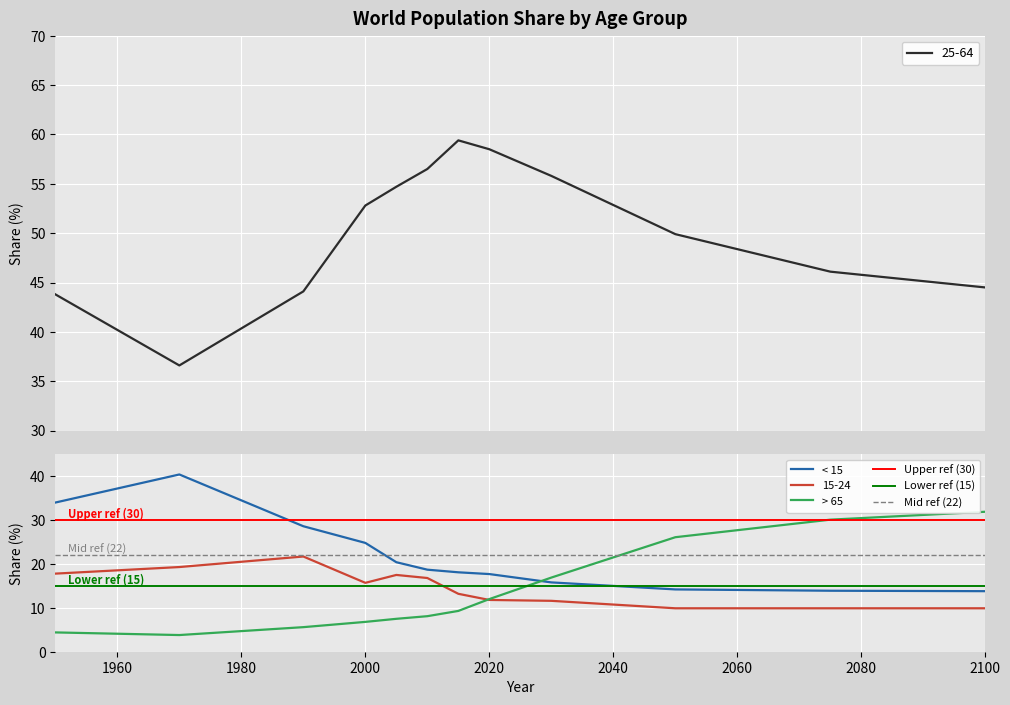

Is the value of 25-64 at 1990 greater than the value of < 15 at 1990?

Yes